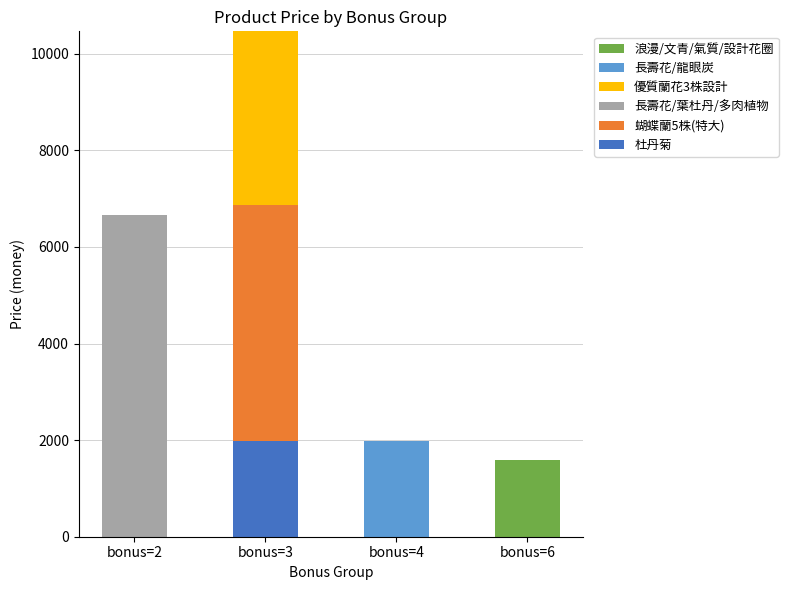

What is the maximum value for 杜丹菊?

1988